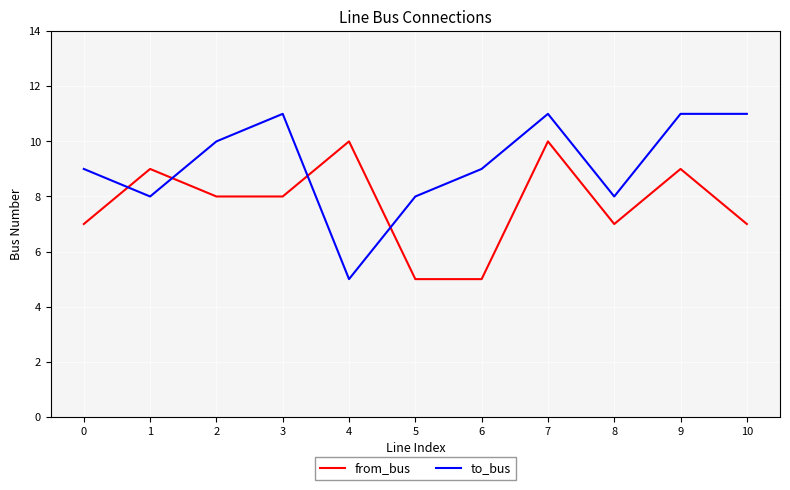

Does the chart display data point markers on the line(s)?

No